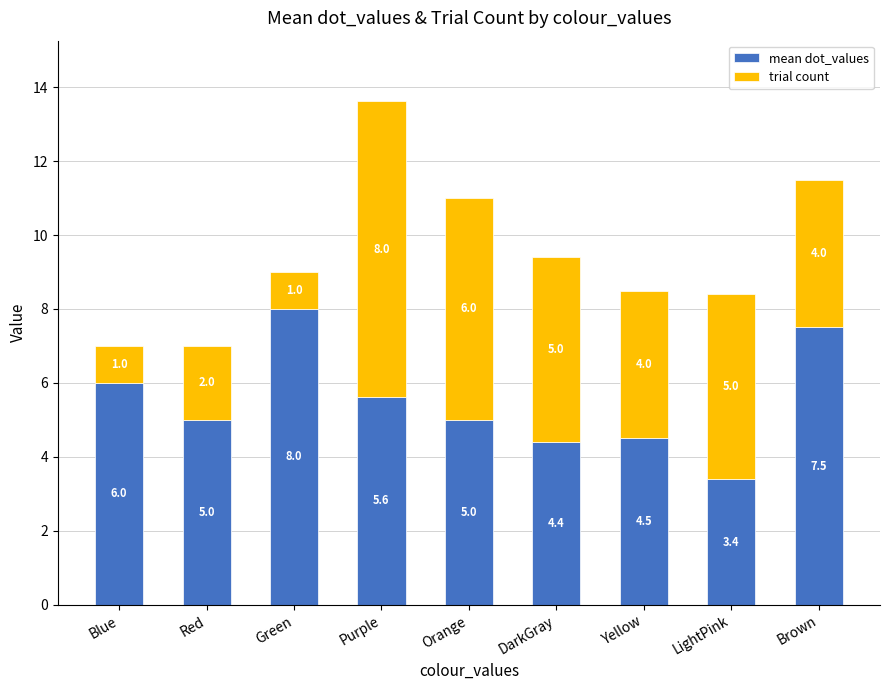

What is the total value across all series at Purple?

13.6